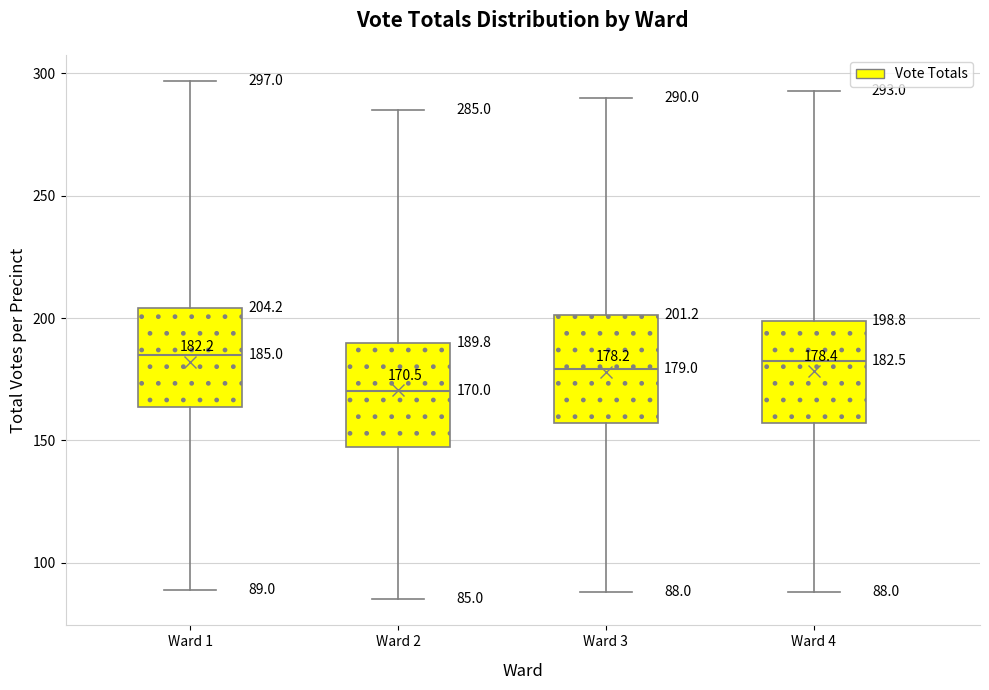

Which box has the lowest median line?

Ward 2